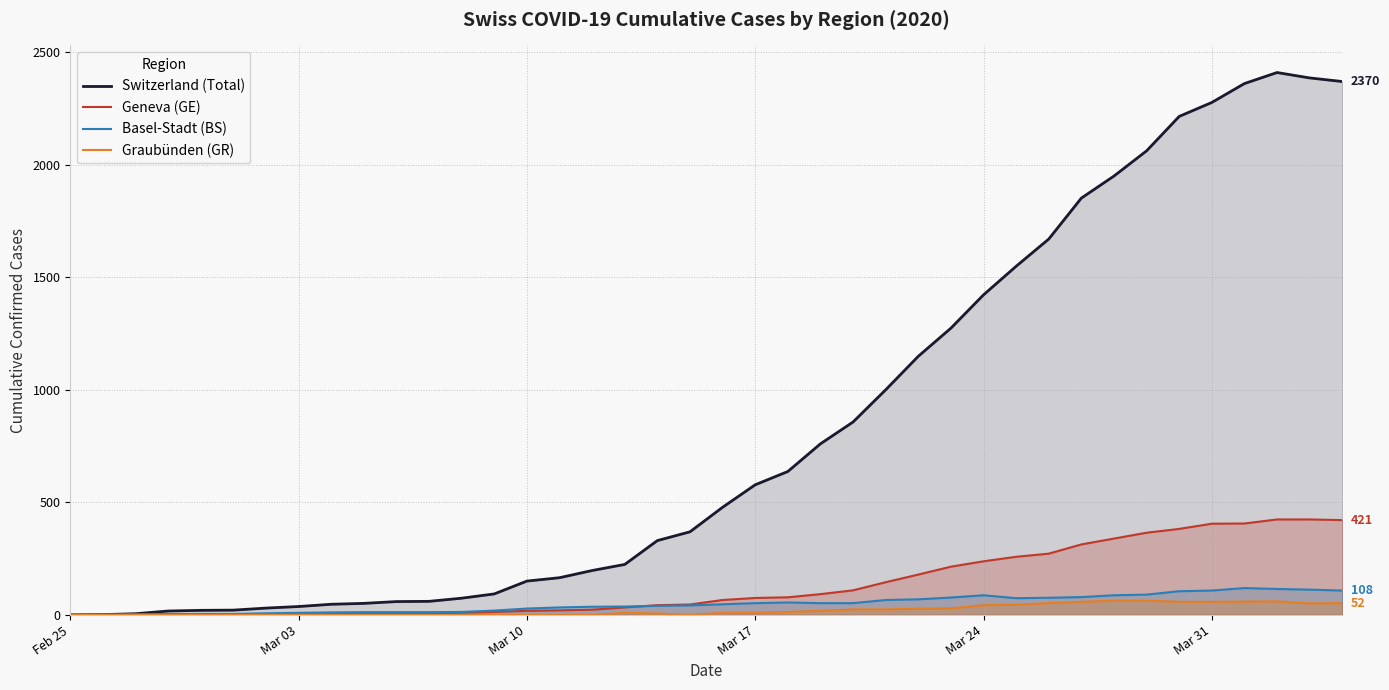

What is the greatest value displayed?

2410